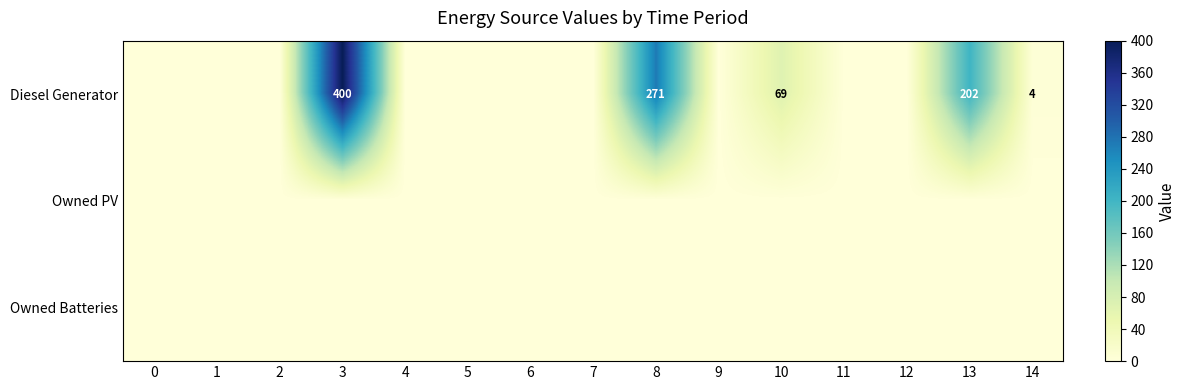

The value of row_0 at 4 is -267. True or false?

False